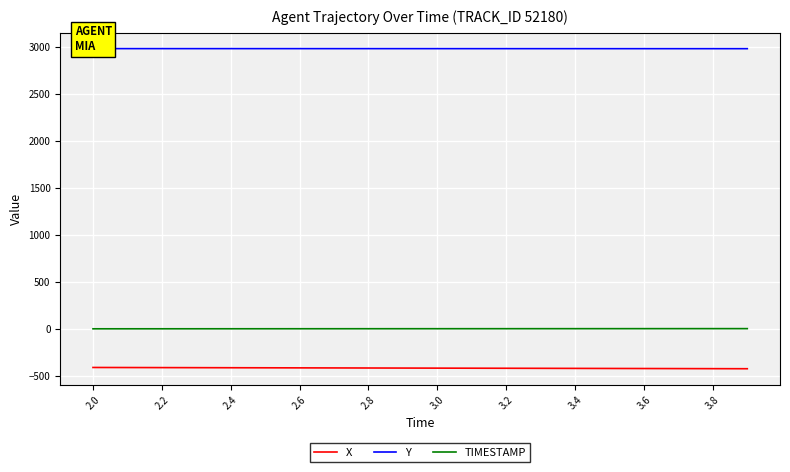

At how many categories does at least one series exceed -64?

20